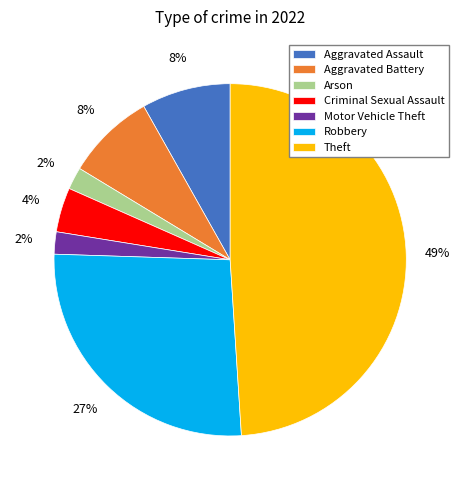

What is the ratio of the value at Arson to the value at Motor Vehicle Theft?

1.0